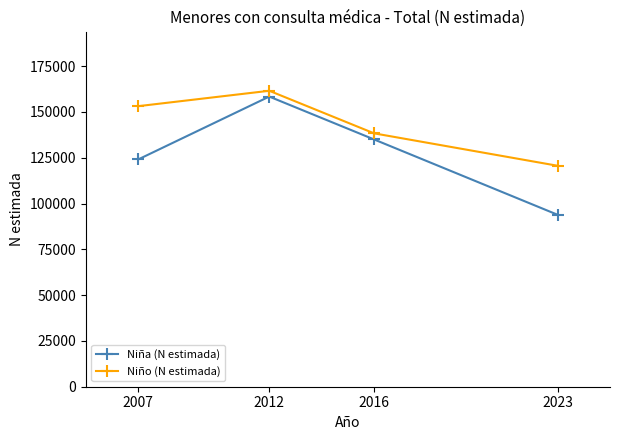

Which series has the largest total across all categories?

Niño (N estimada)